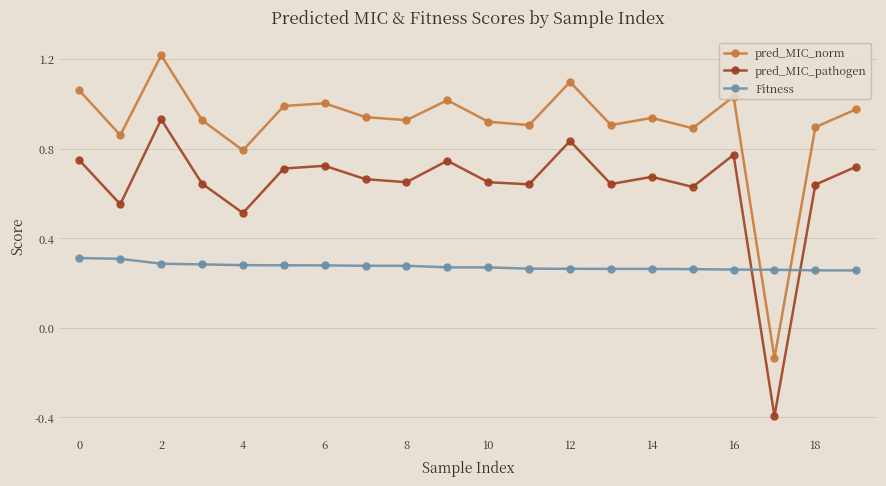

What is the difference between the second highest and minimum values in the pred_MIC_norm series?

1.2